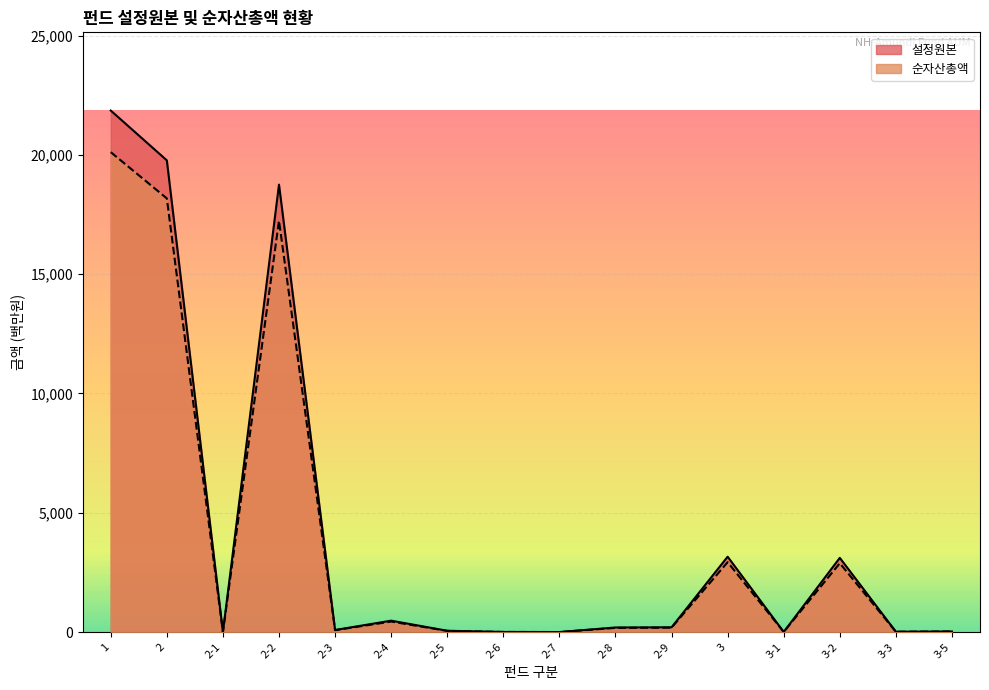

Reading left to right, list all the values displayed in this chart.

설정원본: 21856	19769	0	18752	86	478	55	5	1	192	200	3158	6	3110	15	26
순자산총액: 20113	18174	0	17239	79	440	50	5	1	176	184	2929	6	2885	14	25